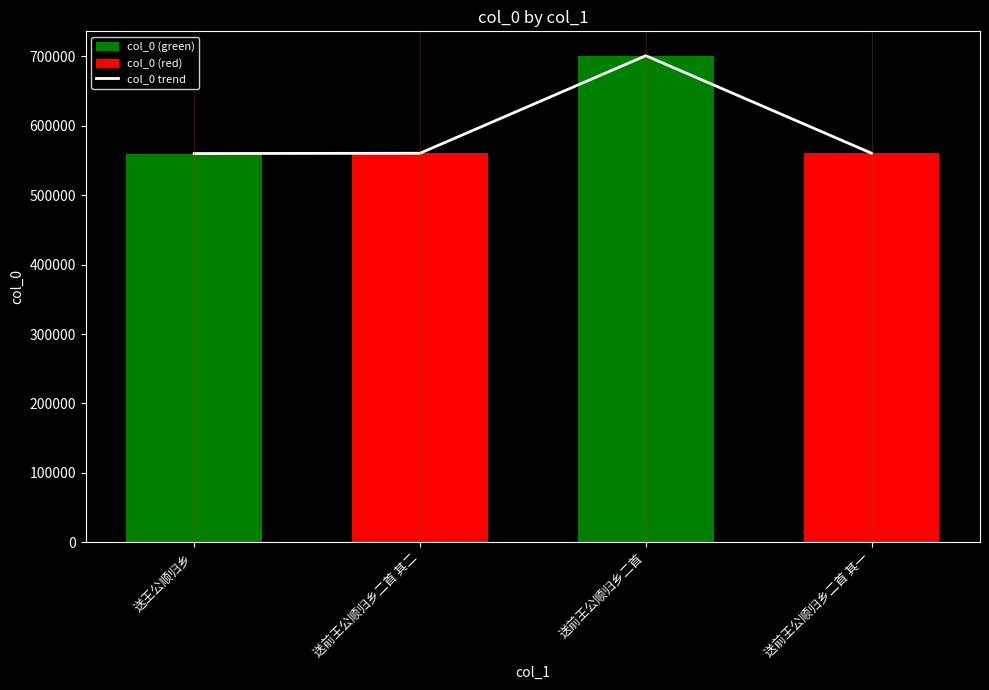

How many values are below 560269?

2